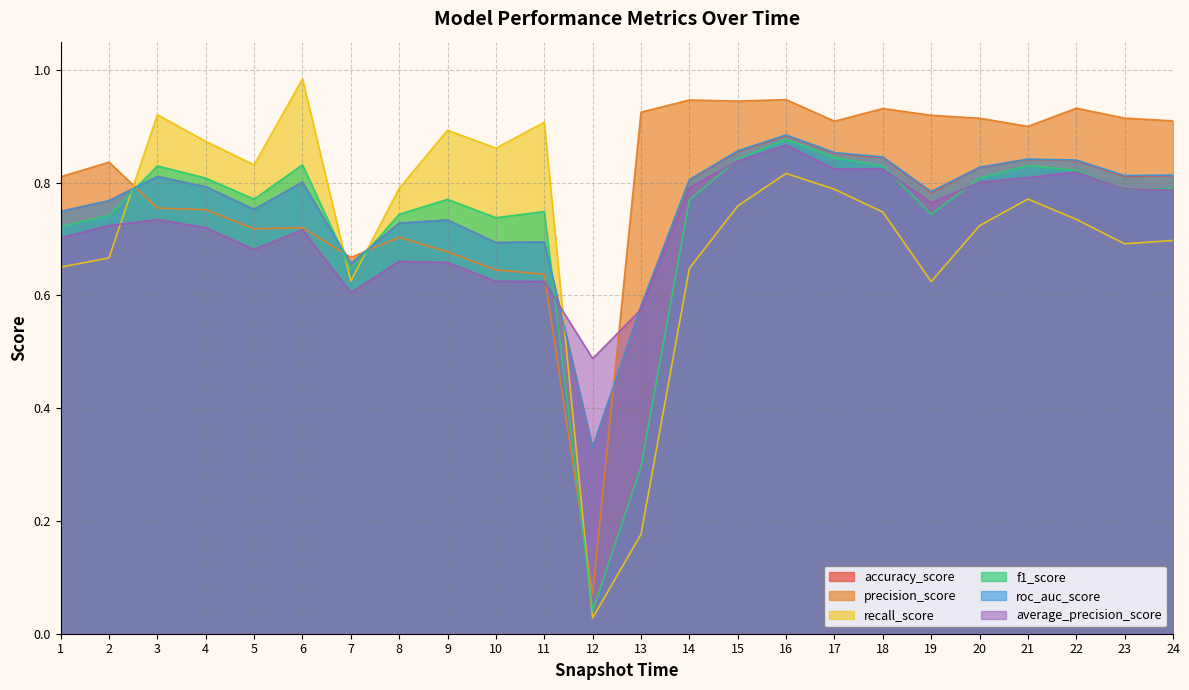

Reading left to right, extract all data points from this chart.

accuracy_score: 1=0.7	2=0.8	3=0.8	4=0.8	5=0.8	6=0.8	7=0.7	8=0.7	9=0.7	10=0.7	11=0.7	12=0.3	13=0.6	14=0.8	15=0.9	16=0.9	17=0.9	18=0.8	19=0.8	20=0.8	21=0.8	22=0.8	23=0.8	24=0.8
precision_score: 1=0.8	2=0.8	3=0.8	4=0.8	5=0.7	6=0.7	7=0.7	8=0.7	9=0.7	10=0.6	11=0.6	12=0.1	13=0.9	14=0.9	15=0.9	16=0.9	17=0.9	18=0.9	19=0.9	20=0.9	21=0.9	22=0.9	23=0.9	24=0.9
recall_score: 1=0.7	2=0.7	3=0.9	4=0.9	5=0.8	6=1.0	7=0.6	8=0.8	9=0.9	10=0.9	11=0.9	12=0.0	13=0.2	14=0.6	15=0.8	16=0.8	17=0.8	18=0.7	19=0.6	20=0.7	21=0.8	22=0.7	23=0.7	24=0.7
f1_score: 1=0.7	2=0.7	3=0.8	4=0.8	5=0.8	6=0.8	7=0.6	8=0.7	9=0.8	10=0.7	11=0.7	12=0.0	13=0.3	14=0.8	15=0.8	16=0.9	17=0.8	18=0.8	19=0.7	20=0.8	21=0.8	22=0.8	23=0.8	24=0.8
roc_auc_score: 1=0.7	2=0.8	3=0.8	4=0.8	5=0.8	6=0.8	7=0.7	8=0.7	9=0.7	10=0.7	11=0.7	12=0.3	13=0.6	14=0.8	15=0.9	16=0.9	17=0.9	18=0.8	19=0.8	20=0.8	21=0.8	22=0.8	23=0.8	24=0.8
average_precision_score: 1=0.7	2=0.7	3=0.7	4=0.7	5=0.7	6=0.7	7=0.6	8=0.7	9=0.7	10=0.6	11=0.6	12=0.5	13=0.6	14=0.8	15=0.8	16=0.9	17=0.8	18=0.8	19=0.8	20=0.8	21=0.8	22=0.8	23=0.8	24=0.8